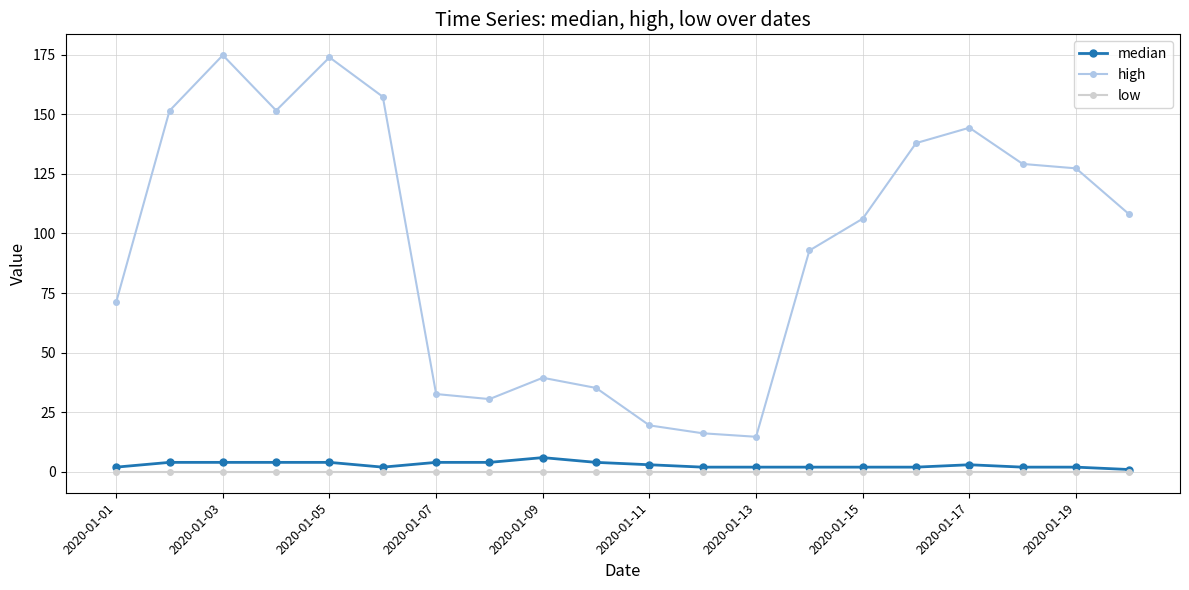

Which series has the widest spread of values?

high